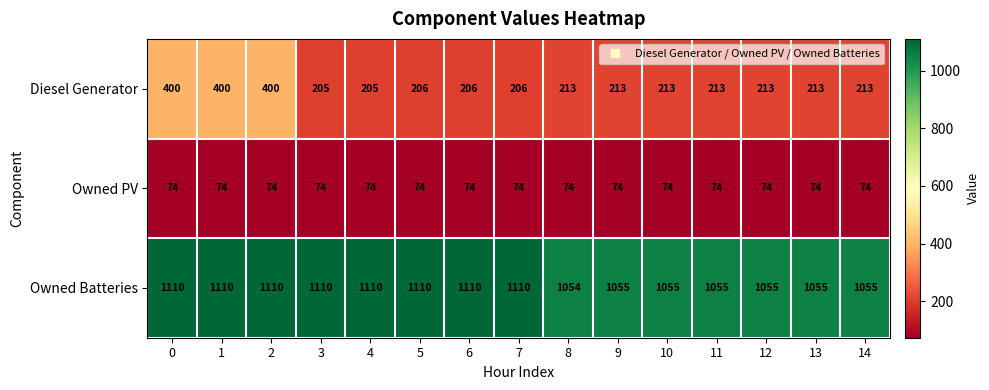

The Owned Batteries series shows 1742 at 6. True or false?

False